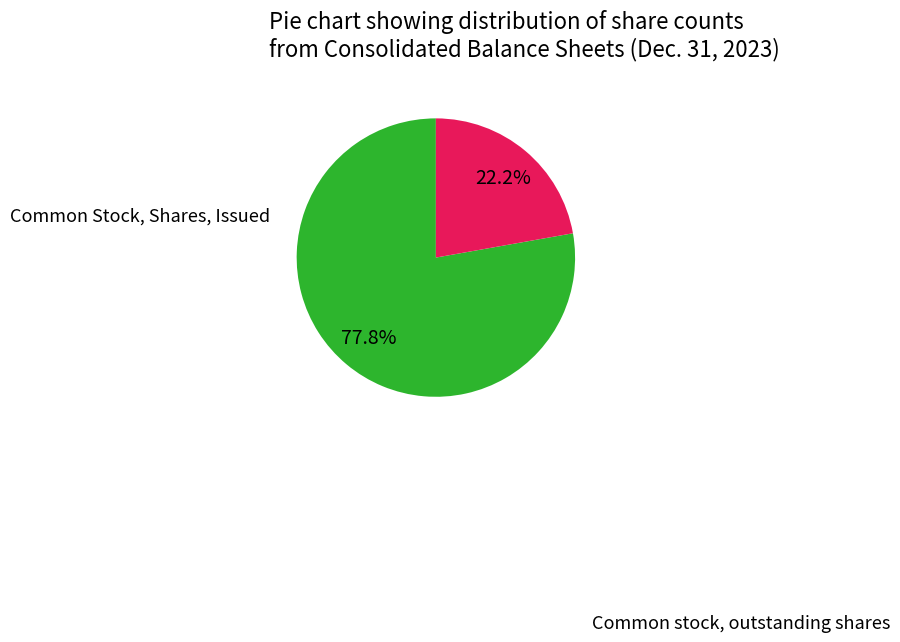

Is there any slice that represents more than half of the pie?

Yes